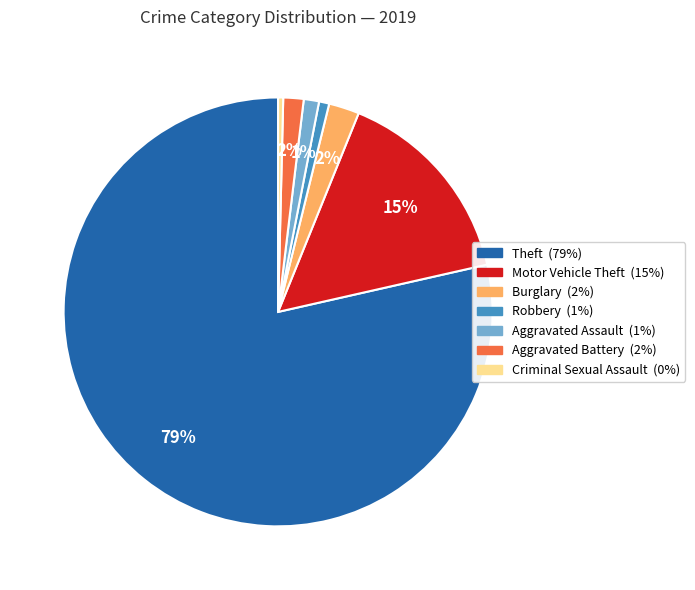

Is the sum of Aggravated Assault and Criminal Sexual Assault greater than half?

No